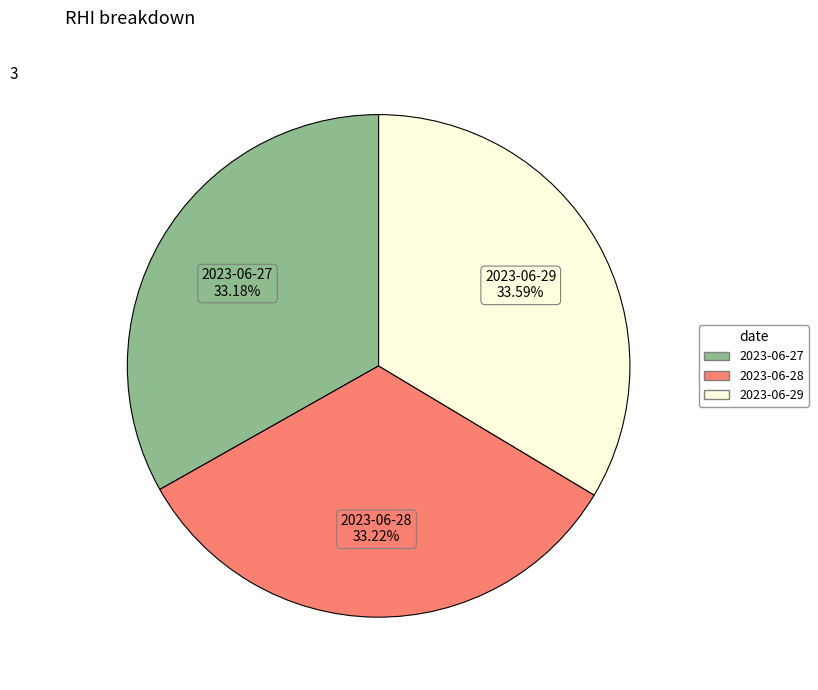

How many slices are in this pie chart?

3